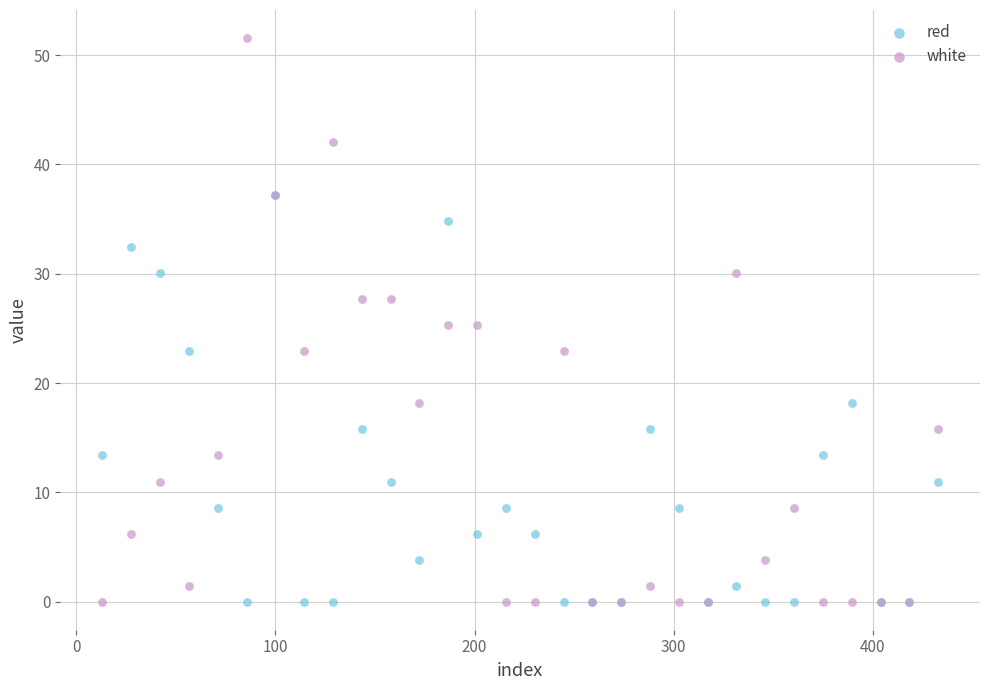

What are all the series names shown in the legend?

red, white